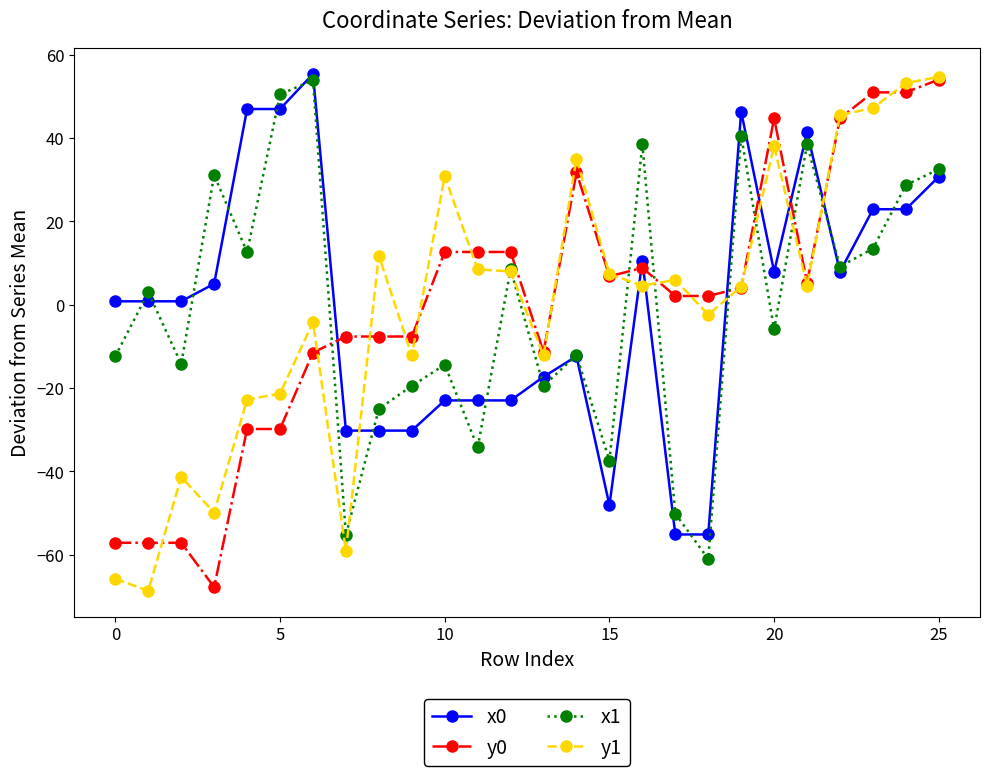

How many times do y0 and x1 cross each other?

7